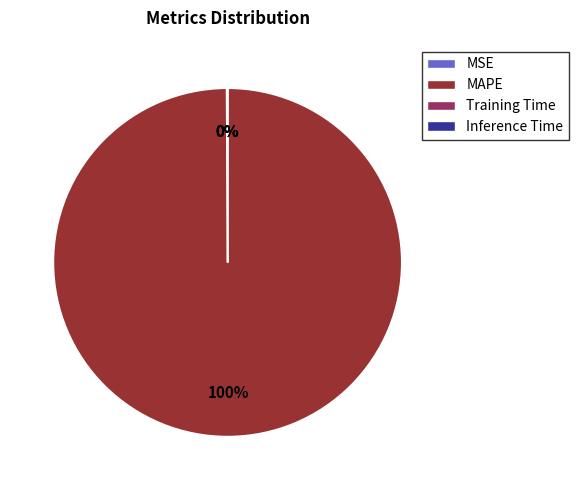

To the nearest percent, what is the difference between the largest and smallest slice percentages?

100%